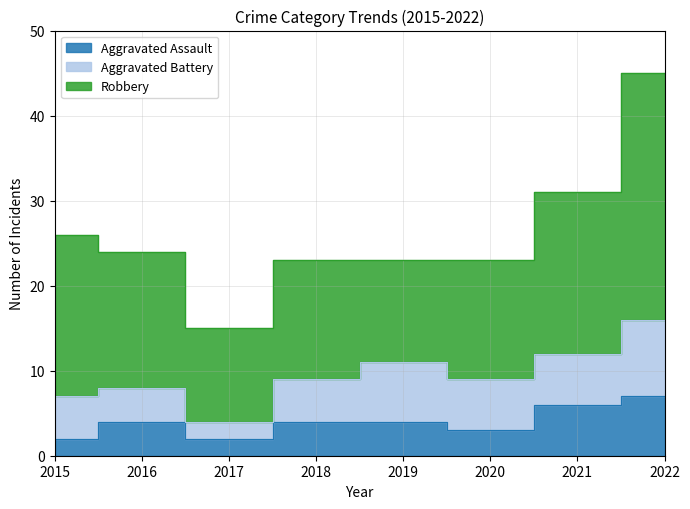

How many data points in Aggravated Assault are less than 4?

3